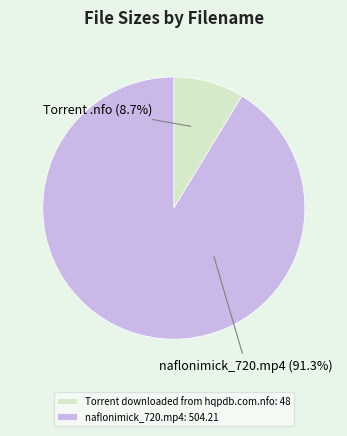

To the nearest percent, what portion does Torrent downloaded from hqpdb.com.nfo represent?

9%